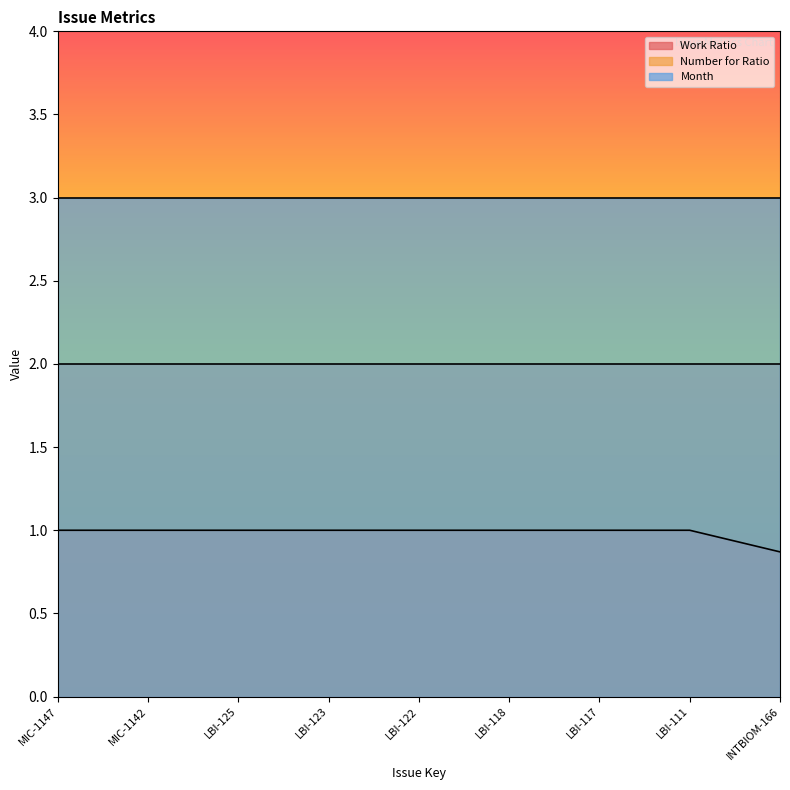

What is the sum of all Month values?

27.0